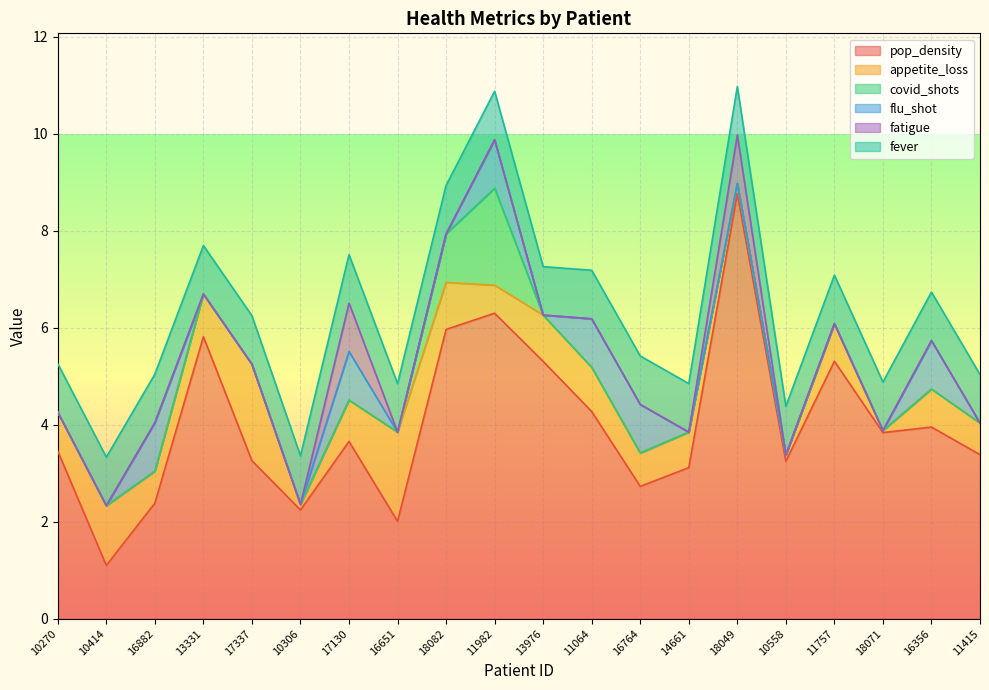

Is the value of fever at 16764 greater than the value of fatigue at 11757?

Yes